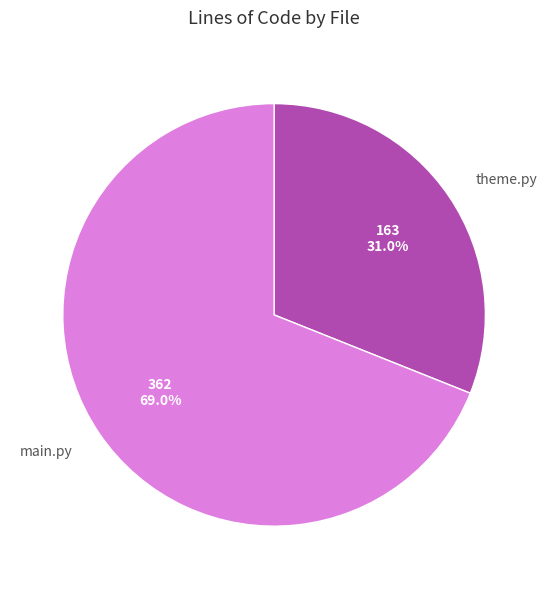

How many segments does this pie chart have?

2